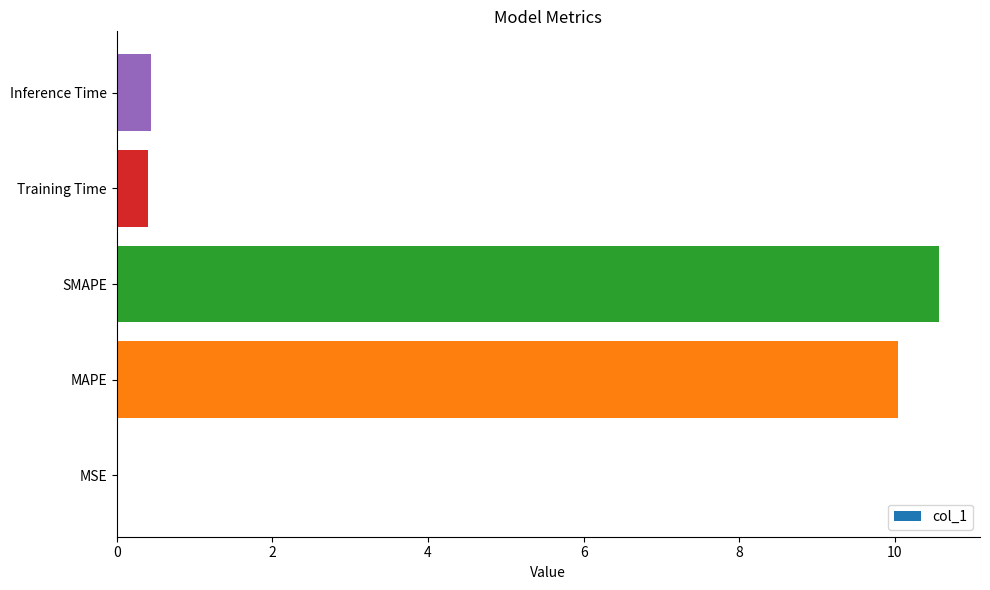

Between MSE and MAPE, which is larger?

MAPE